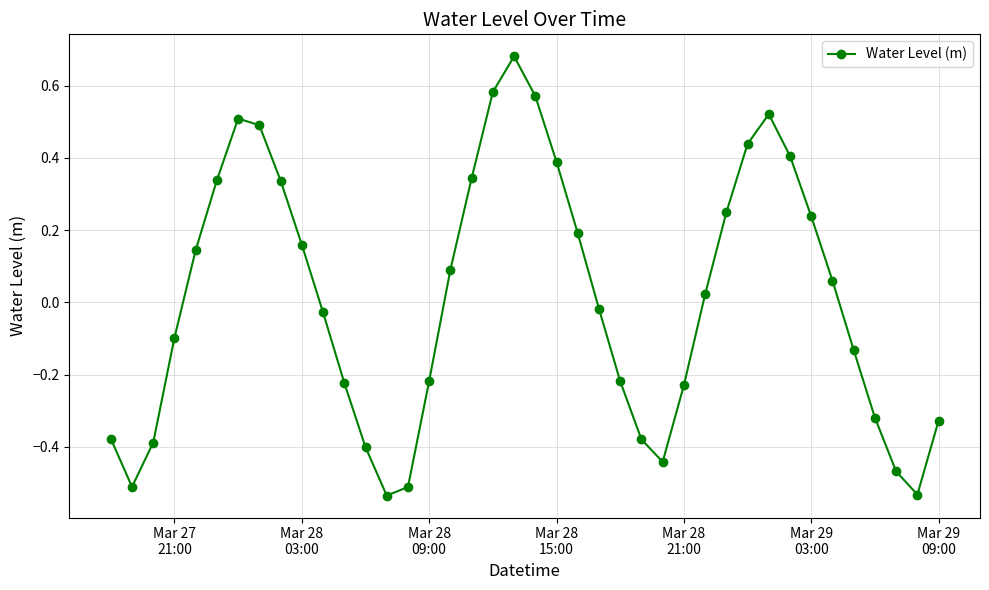

What is the difference between the maximum and minimum values?

1.2